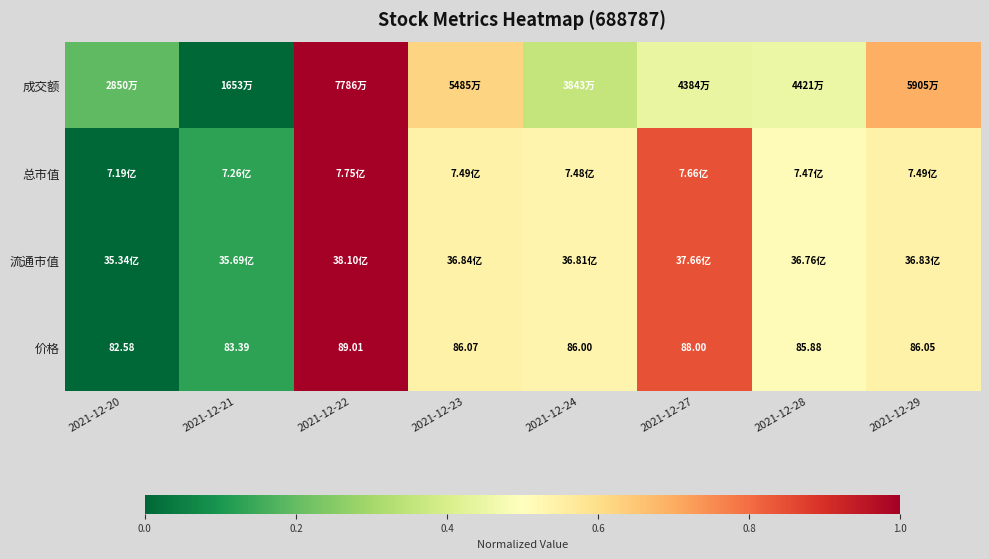

Which category has the highest value across all series?

2021-12-22